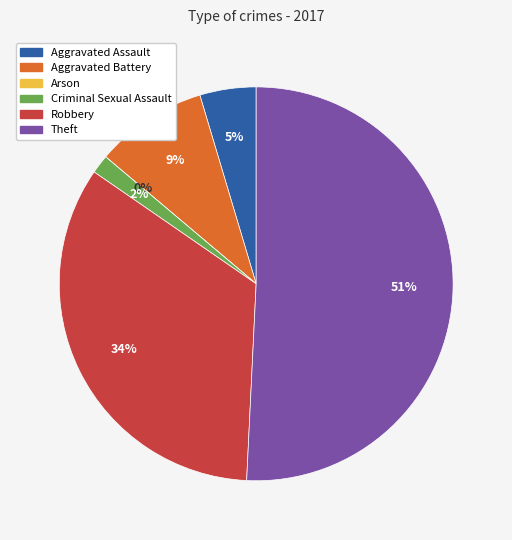

Rank the categories by value from lowest to highest.

Arson, Criminal Sexual Assault, Aggravated Assault, Aggravated Battery, Robbery, Theft